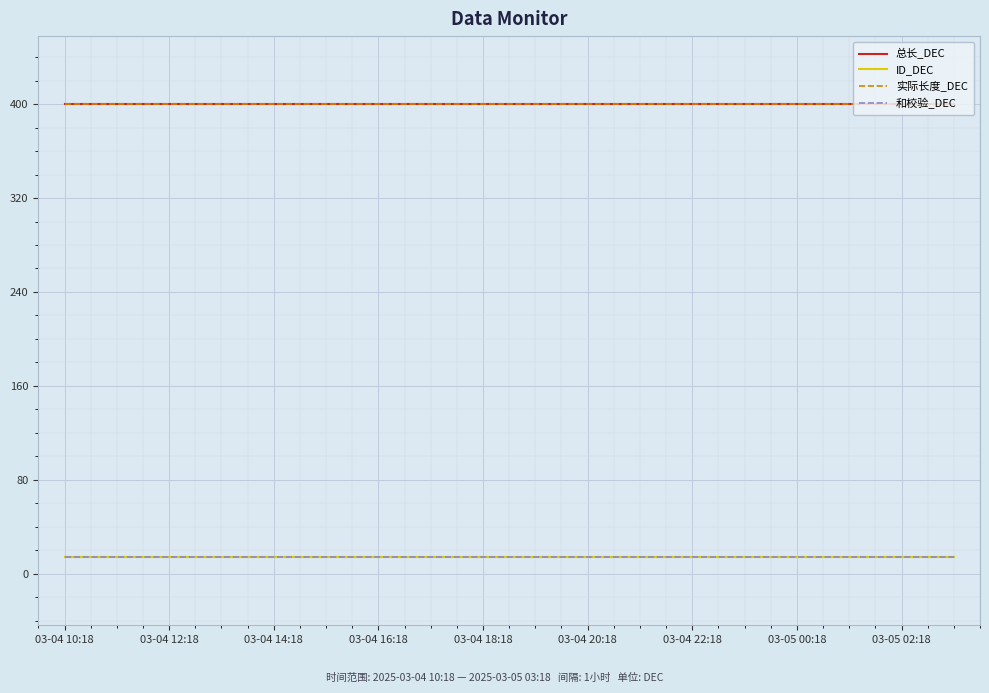

Does the chart display data point markers on the line(s)?

No